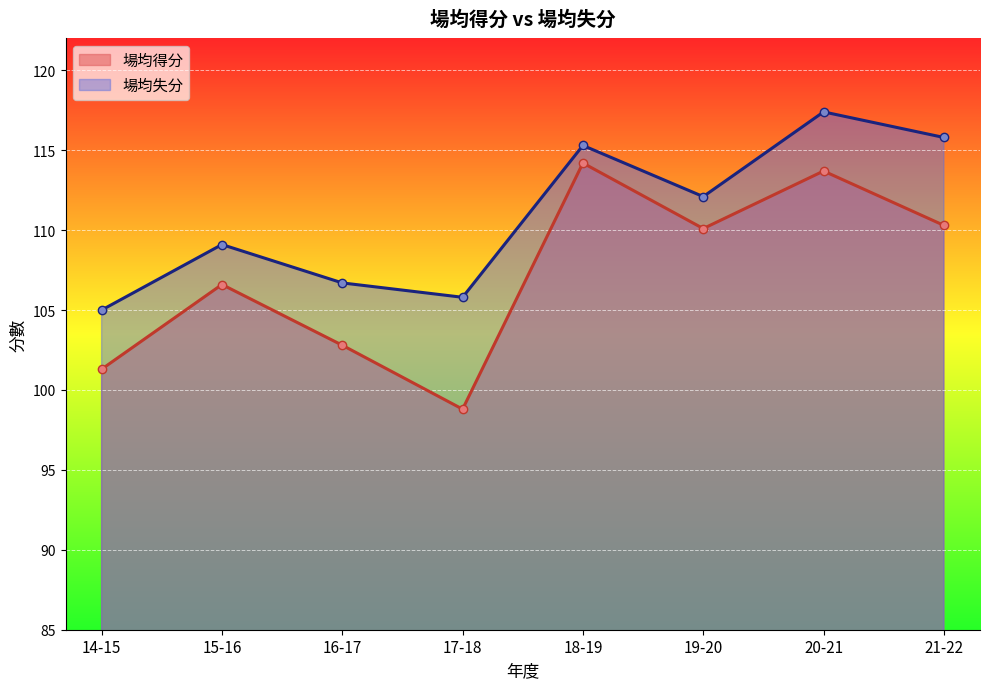

True or false: 場均失分 and 場均得分 cross at least once.

False